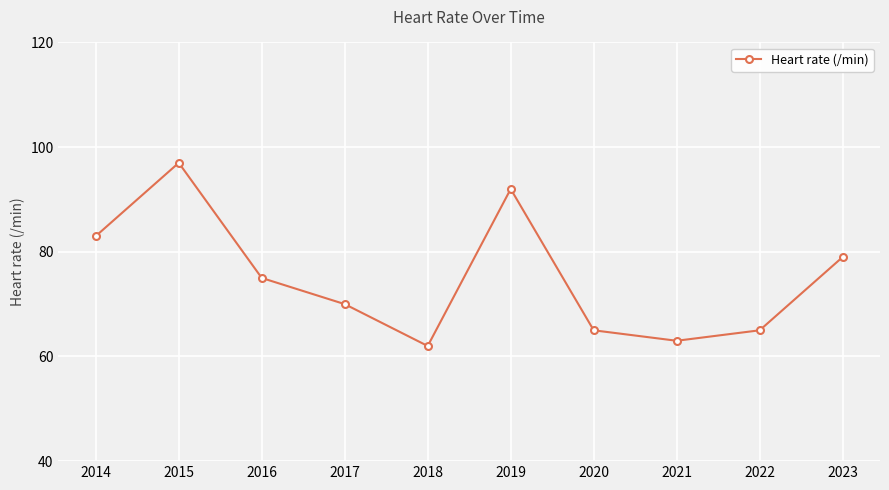

How many distinct data groups are displayed?

1